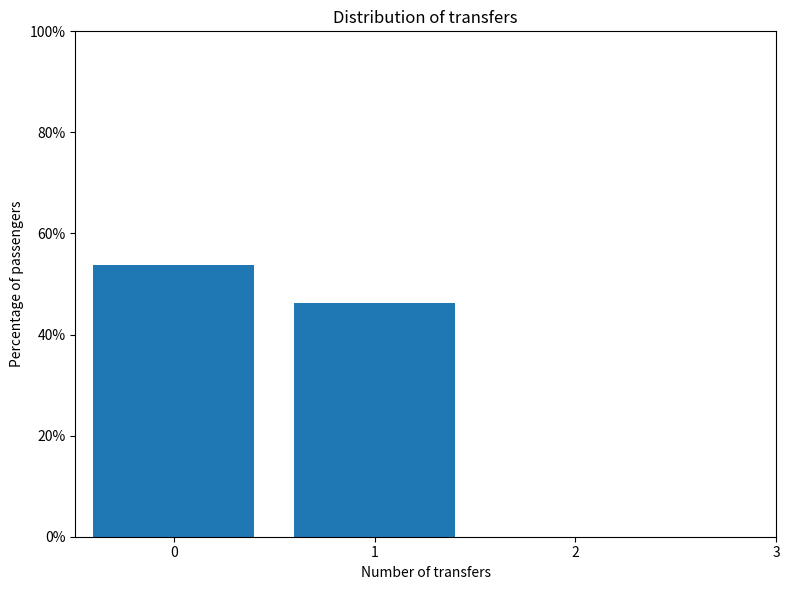

Reading left to right, what are all the values shown in this chart?

53.8	46.2